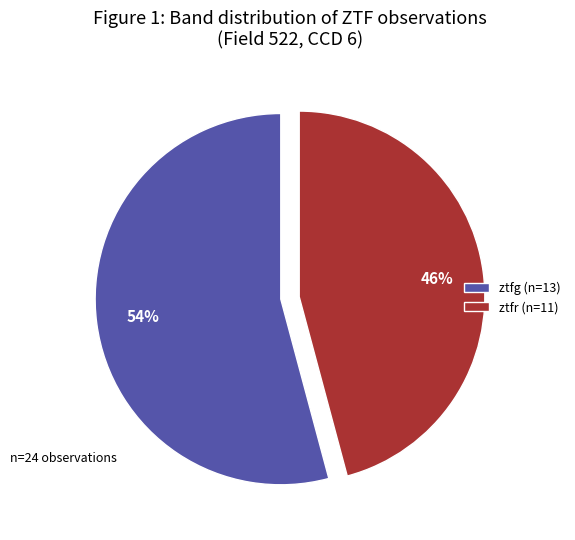

Which slice is the smallest?

ztfr